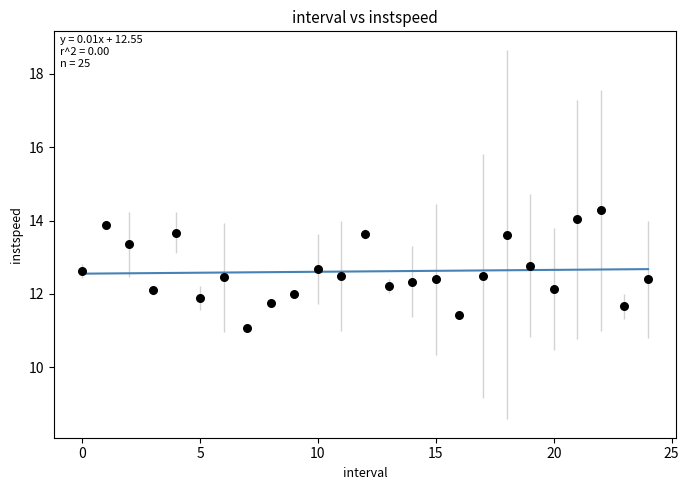

What is the range of Y values (max minus min)?

3.2